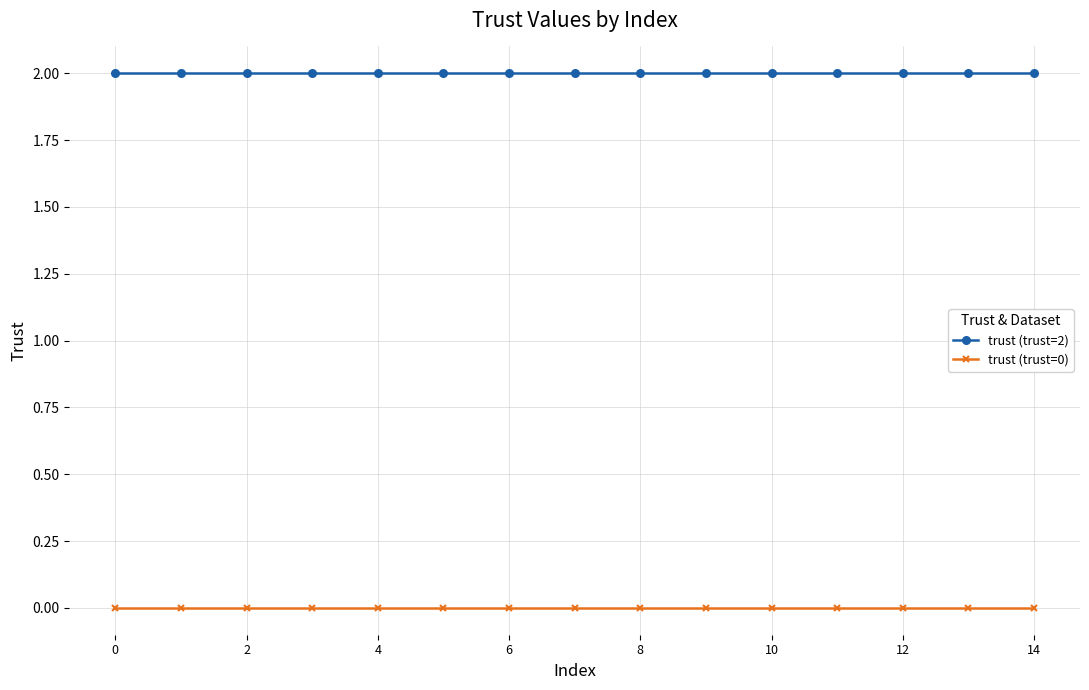

Does the chart have visible grid lines?

Yes